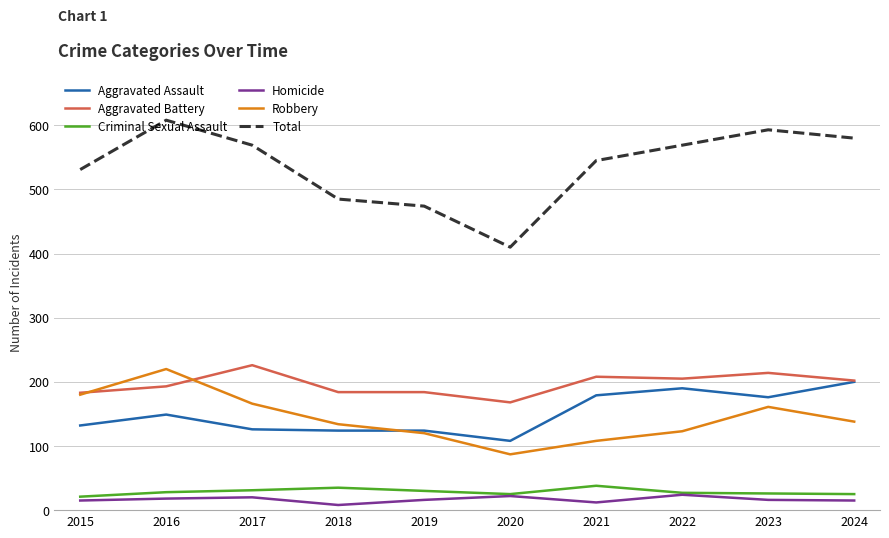

What is the spread (max minus min) of values at 2023?

577